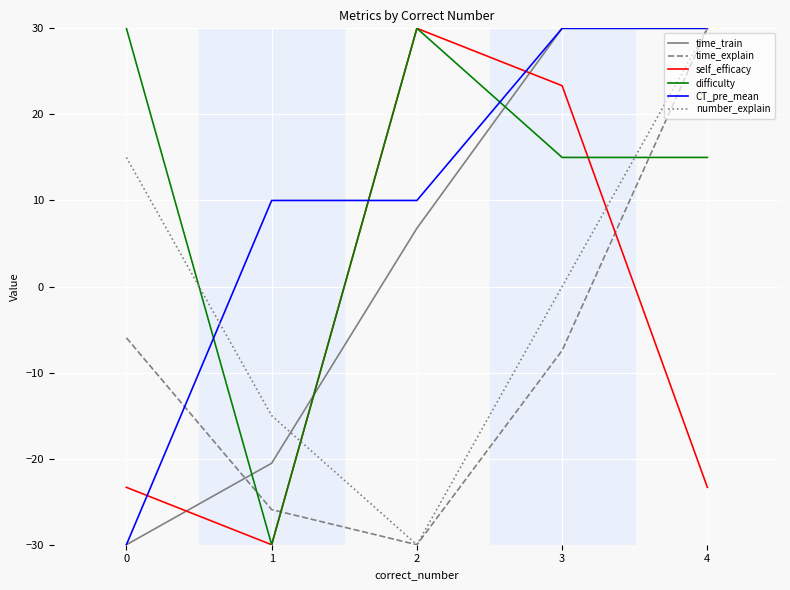

After their last crossing, which series has the higher values: self_efficacy or number_explain?

number_explain